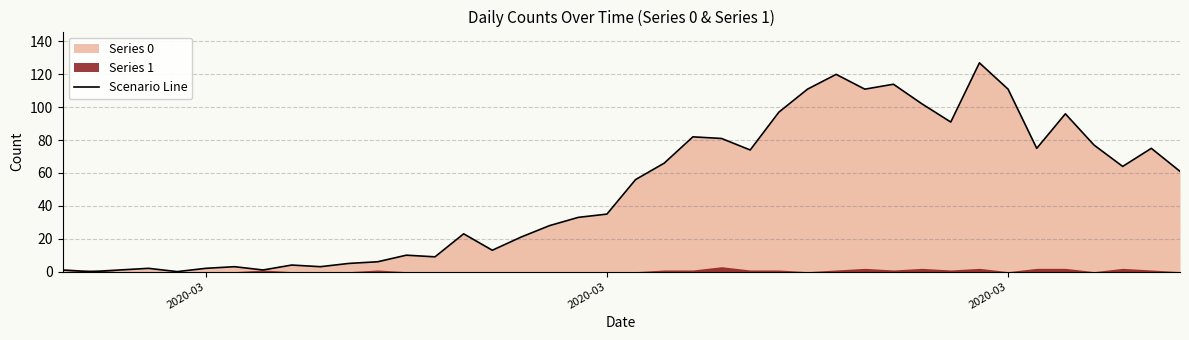

What is the difference between the second highest and minimum values?

120